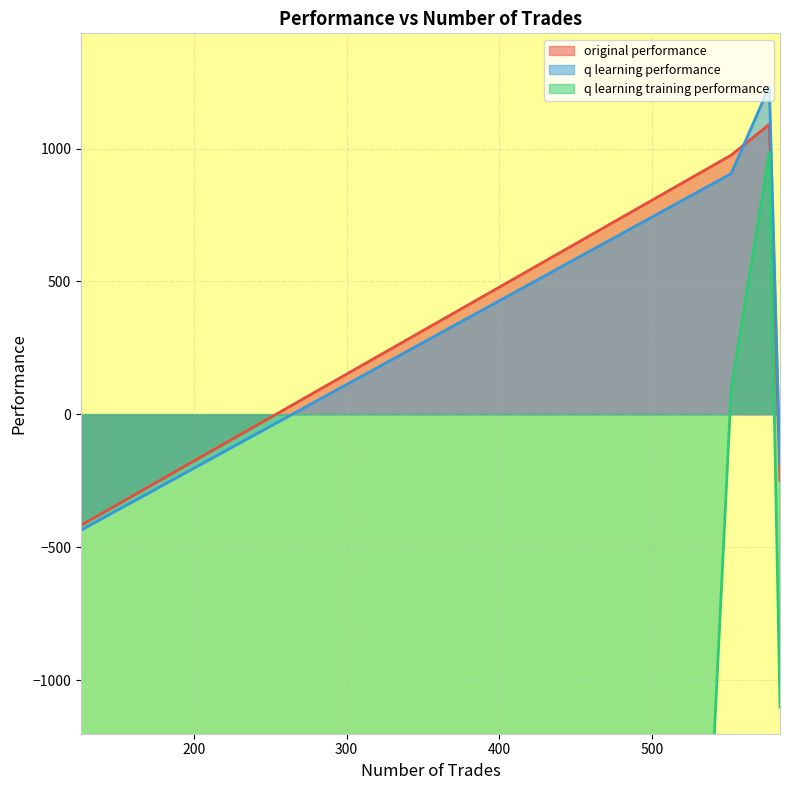

True or false: original performance and q learning training performance cross at least once.

False